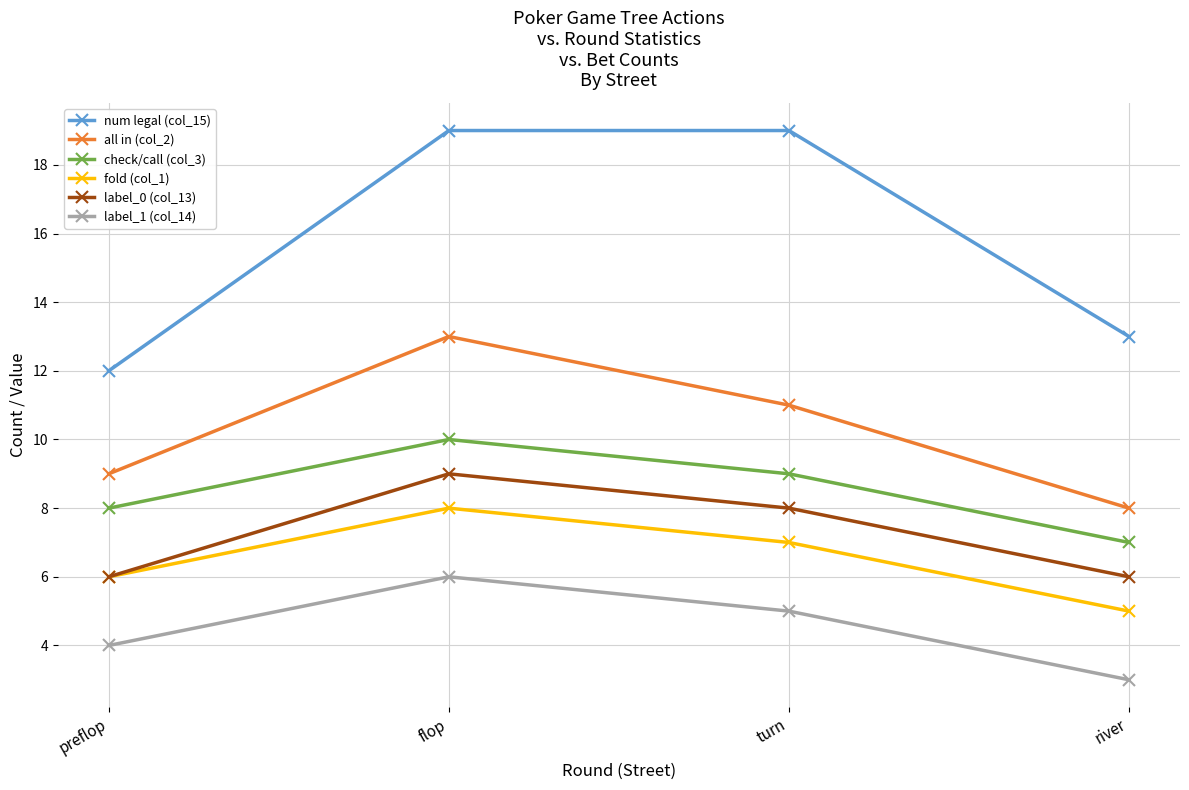

Reading right to left, what are all the values shown in this chart?

num legal (col_15): river=13	turn=19	flop=19	preflop=12
all in (col_2): river=8	turn=11	flop=13	preflop=9
check/call (col_3): river=7	turn=9	flop=10	preflop=8
fold (col_1): river=5	turn=7	flop=8	preflop=6
label_0 (col_13): river=6	turn=8	flop=9	preflop=6
label_1 (col_14): river=3	turn=5	flop=6	preflop=4